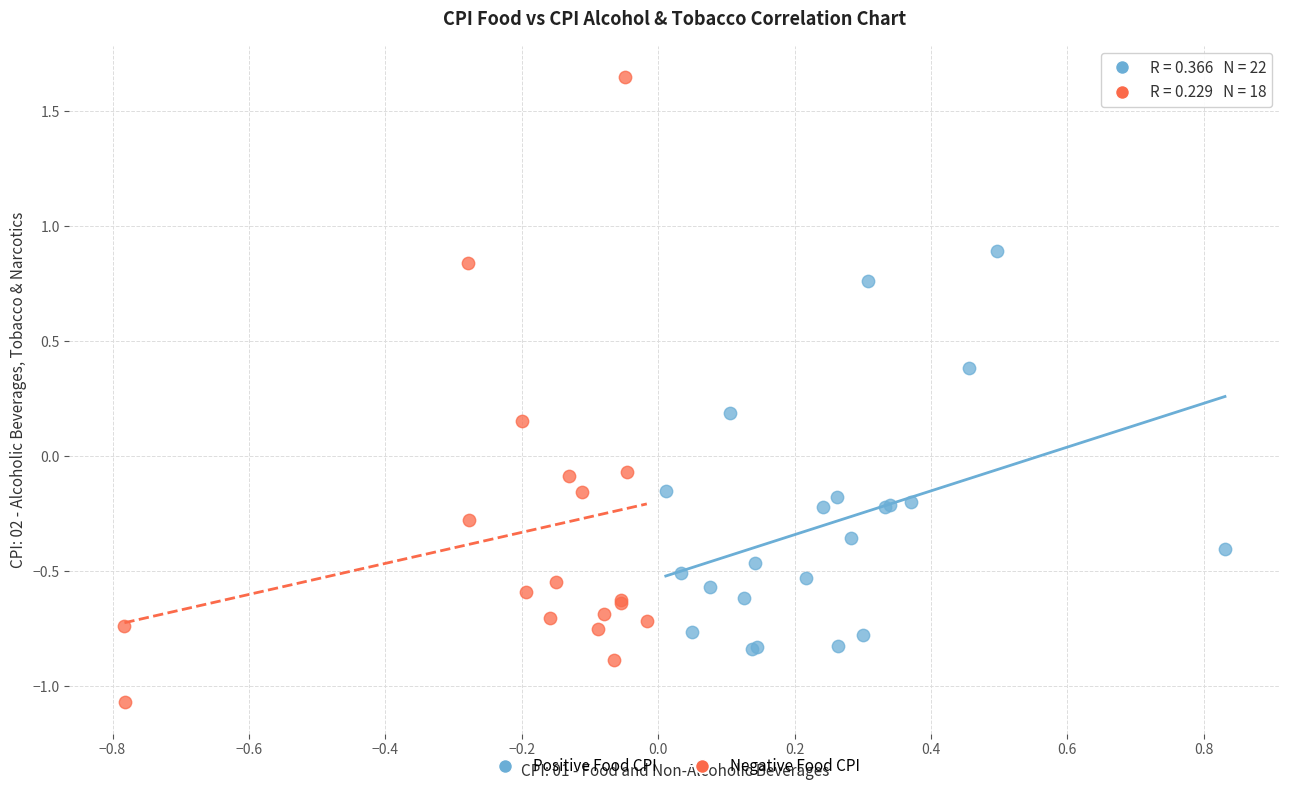

Which series has the largest Y range (max minus min)?

Negative Food CPI